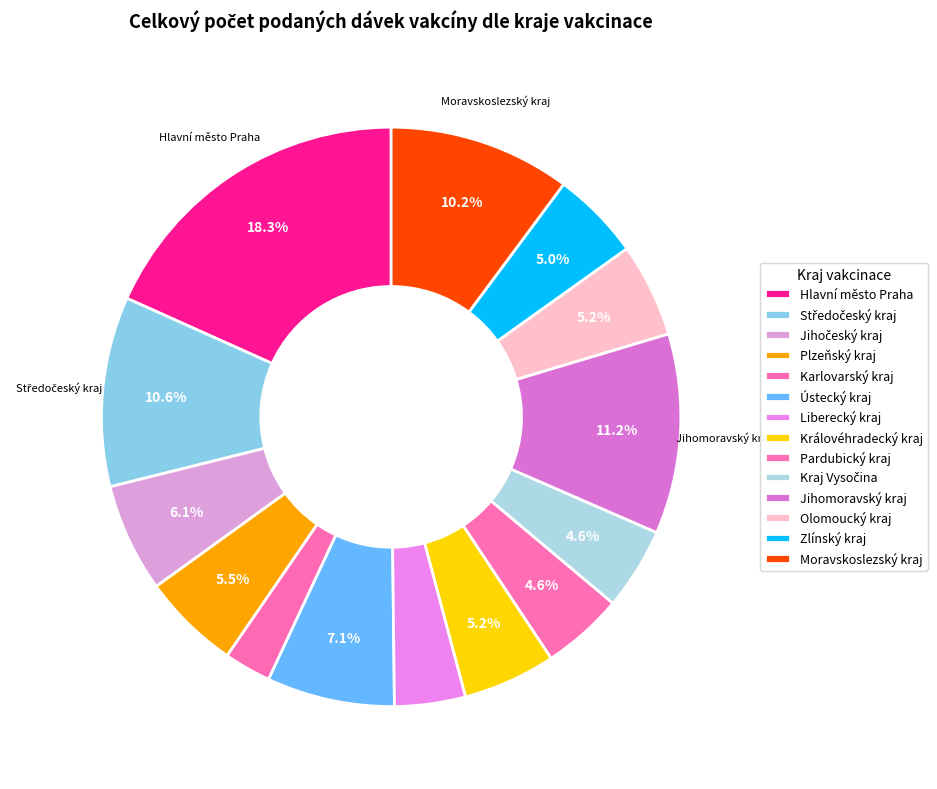

Count the number of slices in the pie.

14